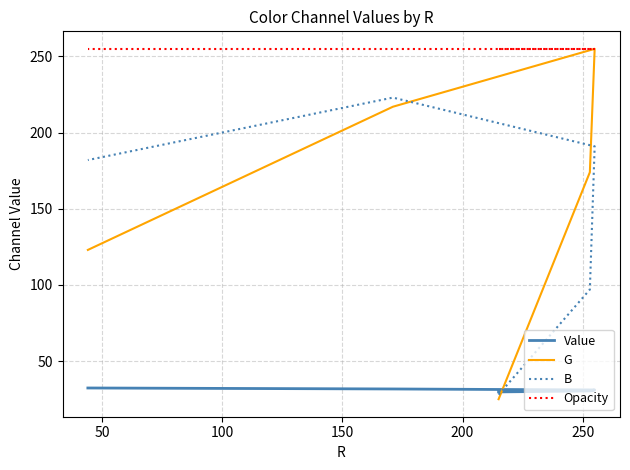

What is the value of the Value point at the 4th from the left?

31.7